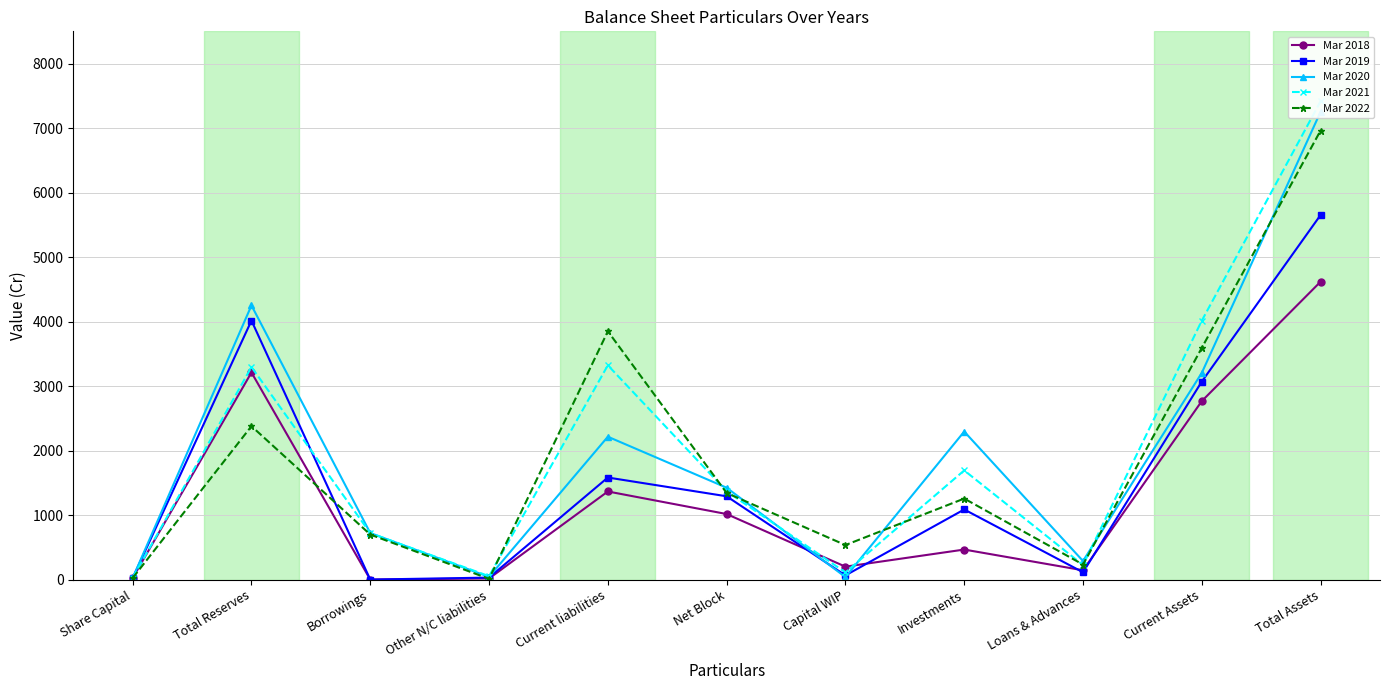

How many intersections are there between Mar 2019 and Mar 2020?

2